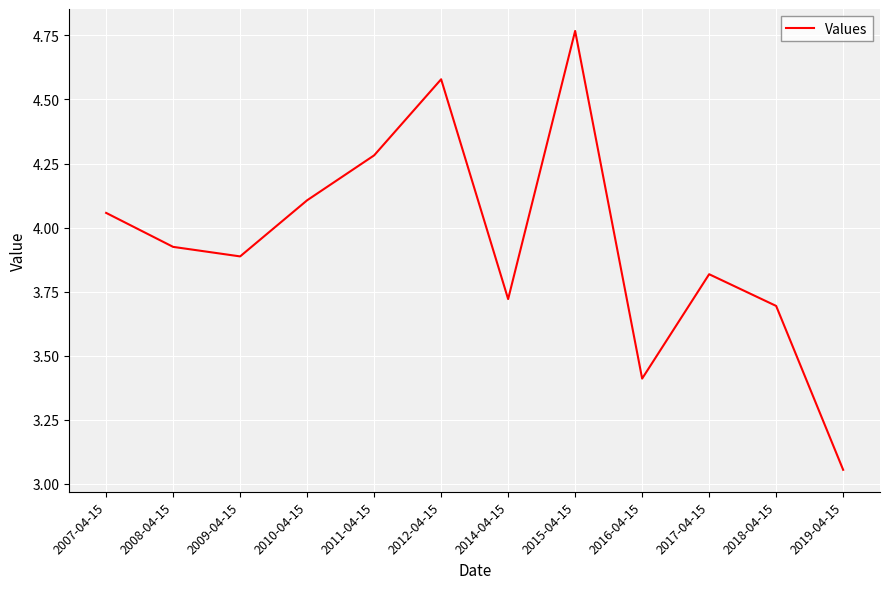

What is the sum of all values?

47.3